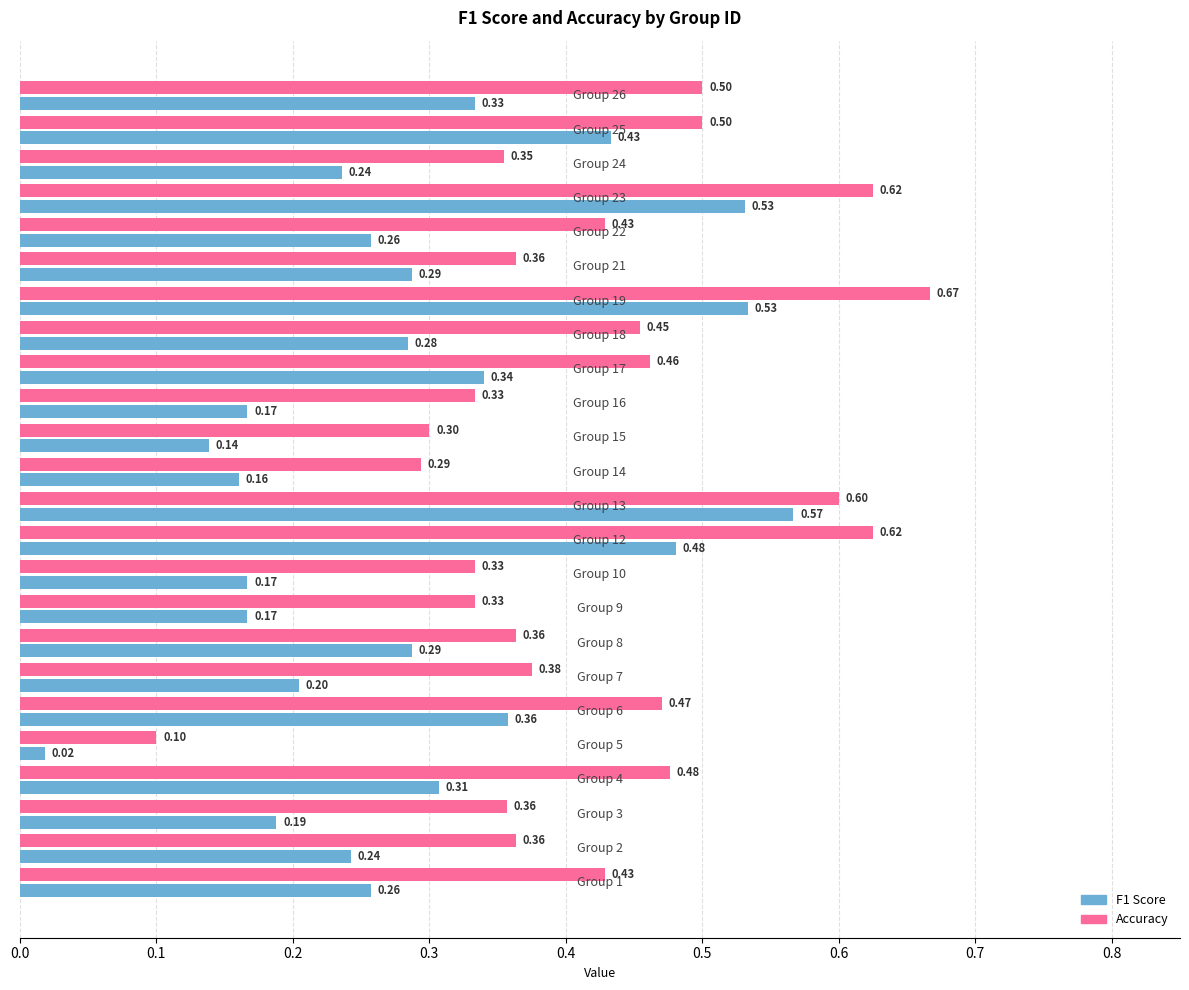

How many data points does each series have?

24